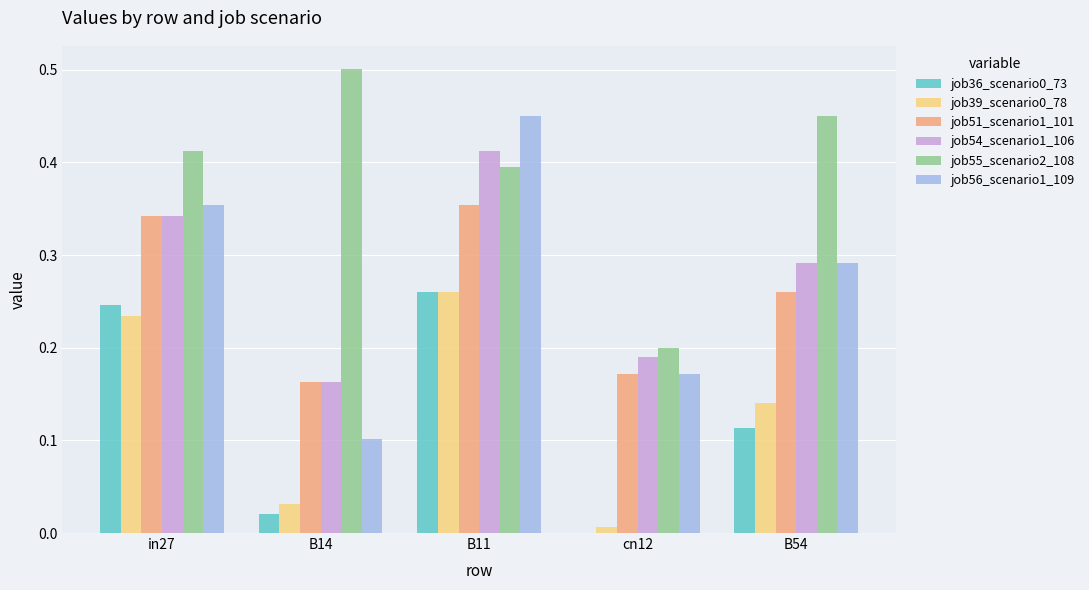

Between in27 and B11, which series saw the biggest shift?

job56_scenario1_109